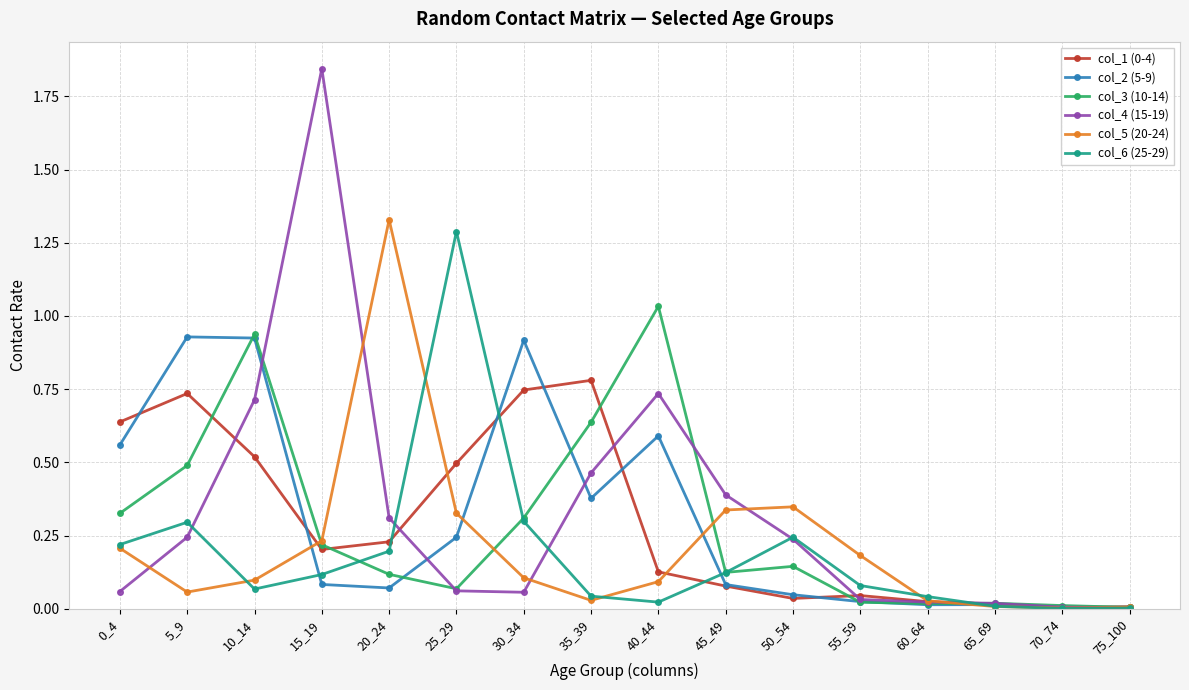

In col_1 (0-4), how many points are lower than both neighbors (excluding endpoints)?

3